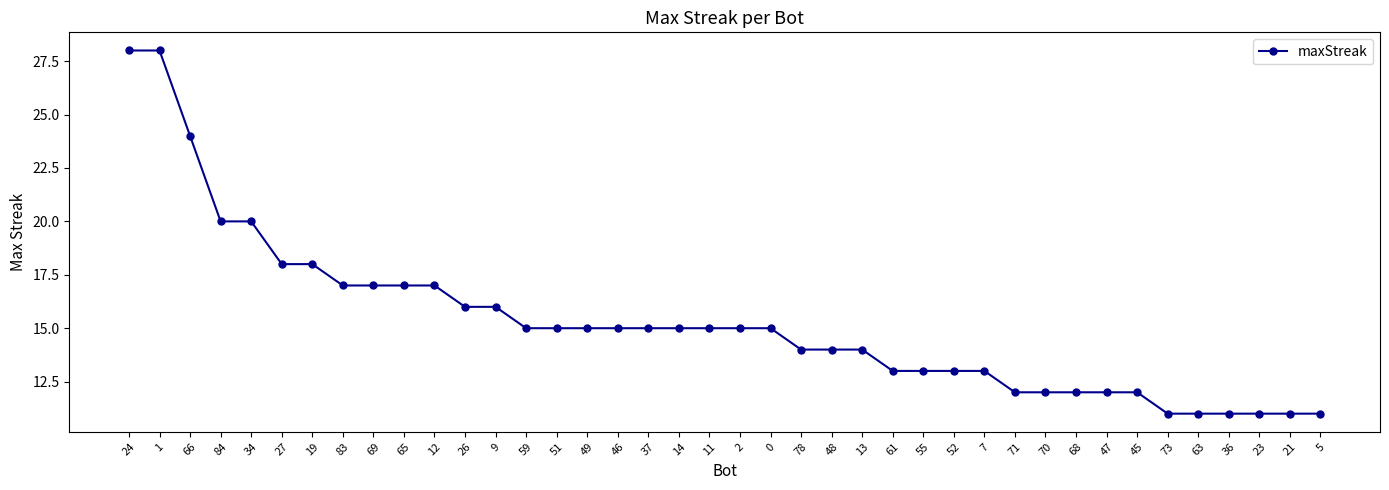

What is the value of the 3rd point from the left?

24